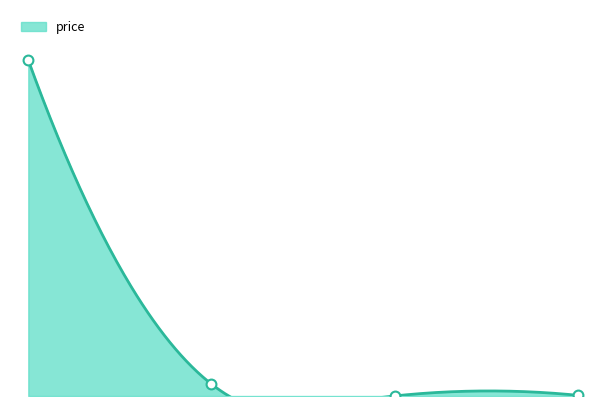

What is the ratio of the value at Bitcoin to the value at Chainlink?

6105.7